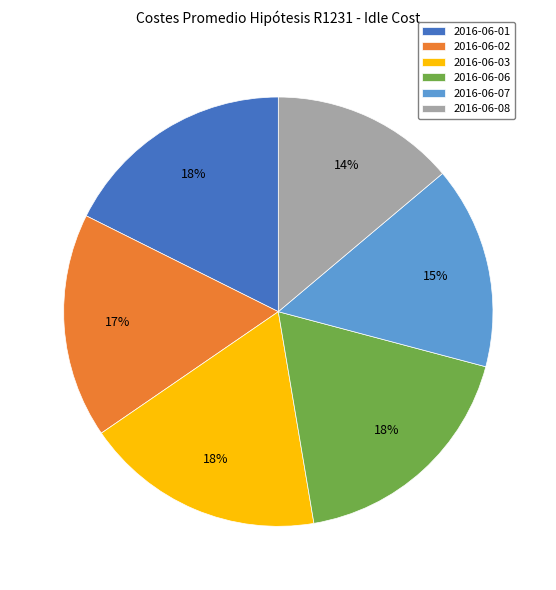

Does 2016-06-06 represent more than half of the total?

No